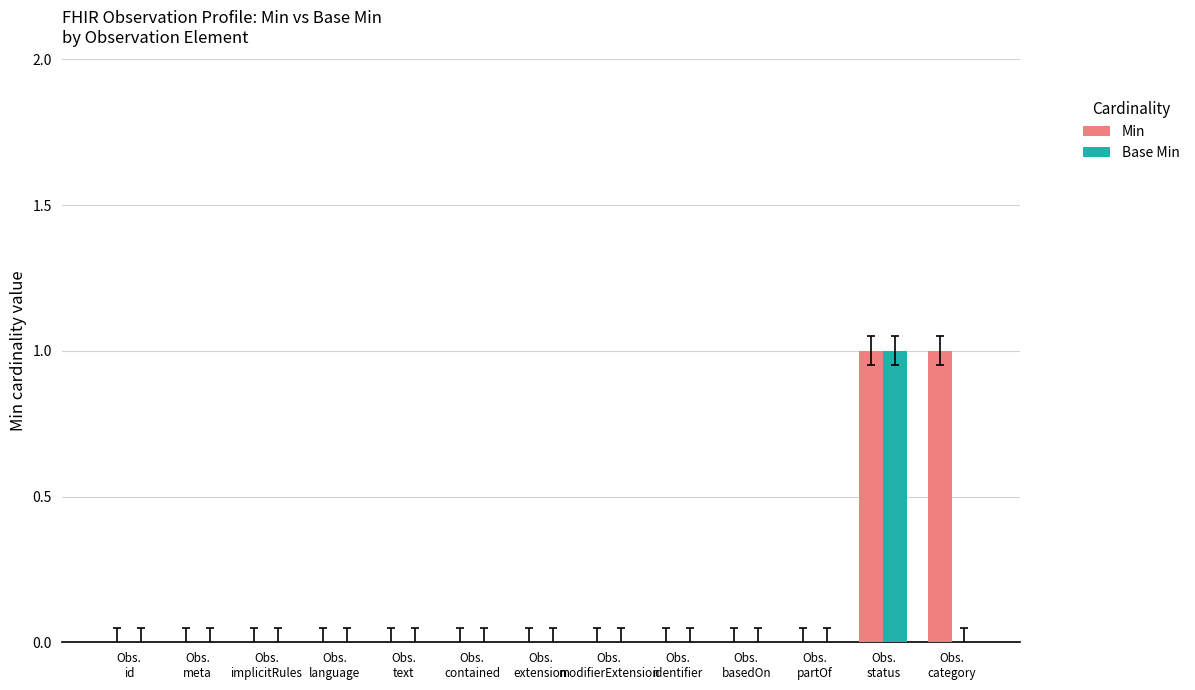

How many groups of bars are there?

13